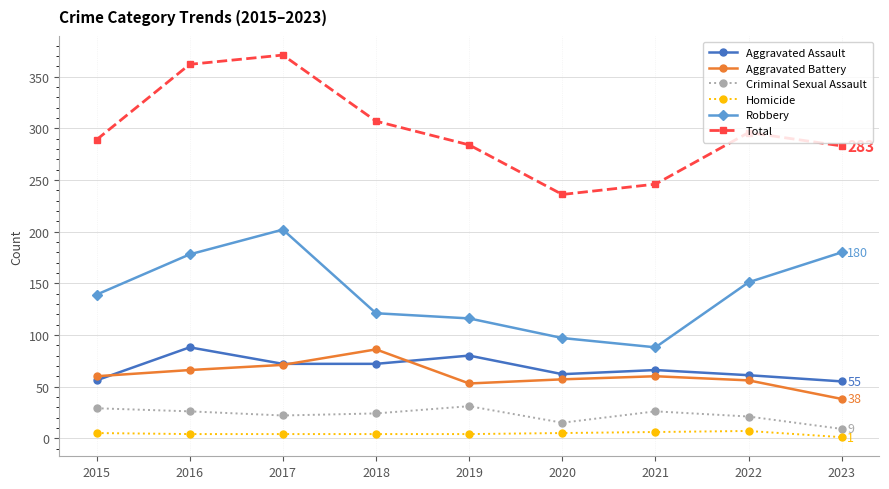

True or false: Criminal Sexual Assault and Aggravated Assault intersect in this chart.

False